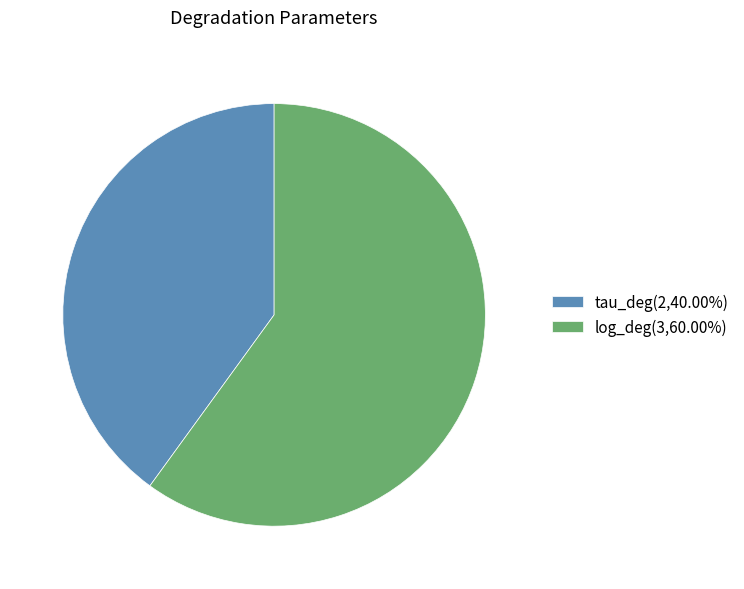

Which slice is the smallest?

tau_deg